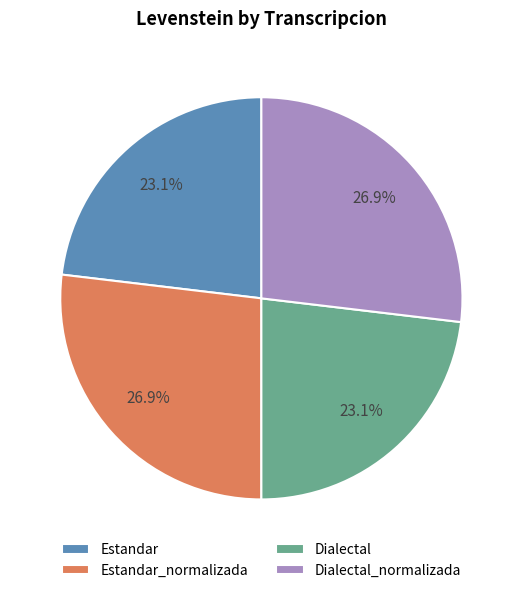

How many segments does this pie chart have?

4